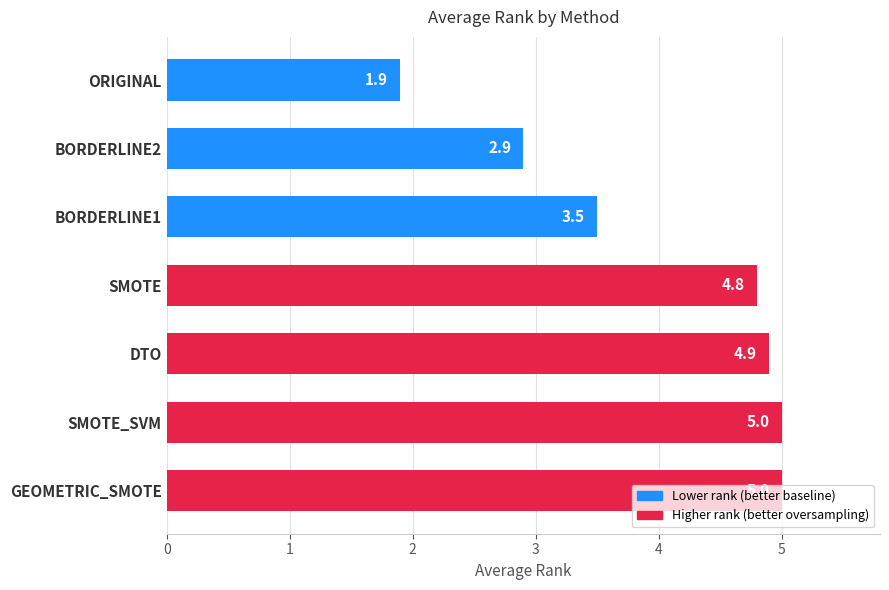

Does the chart contain stacked bars?

No